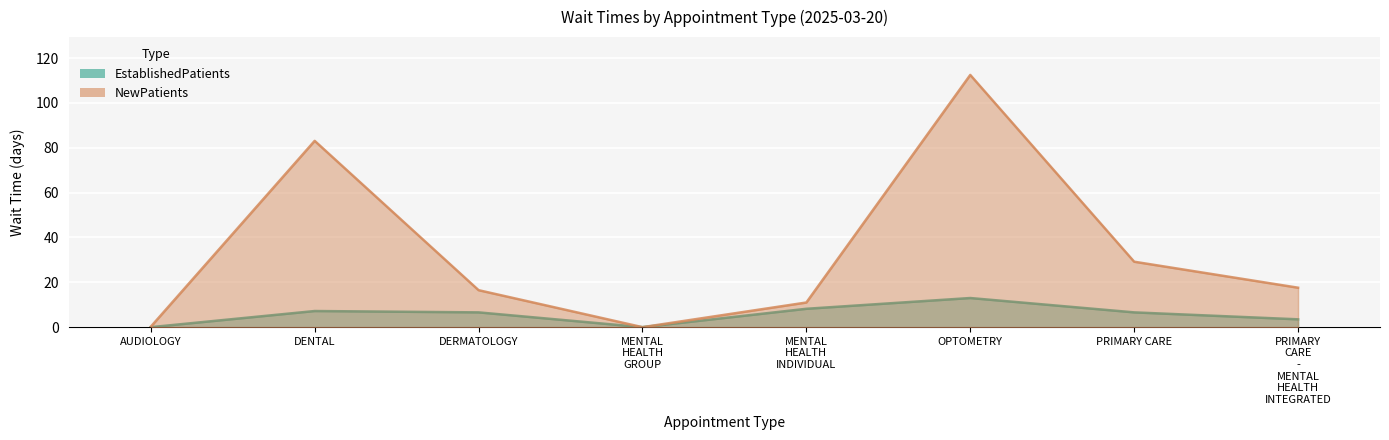

What is the highest value of the EstablishedPatients series?

13.0